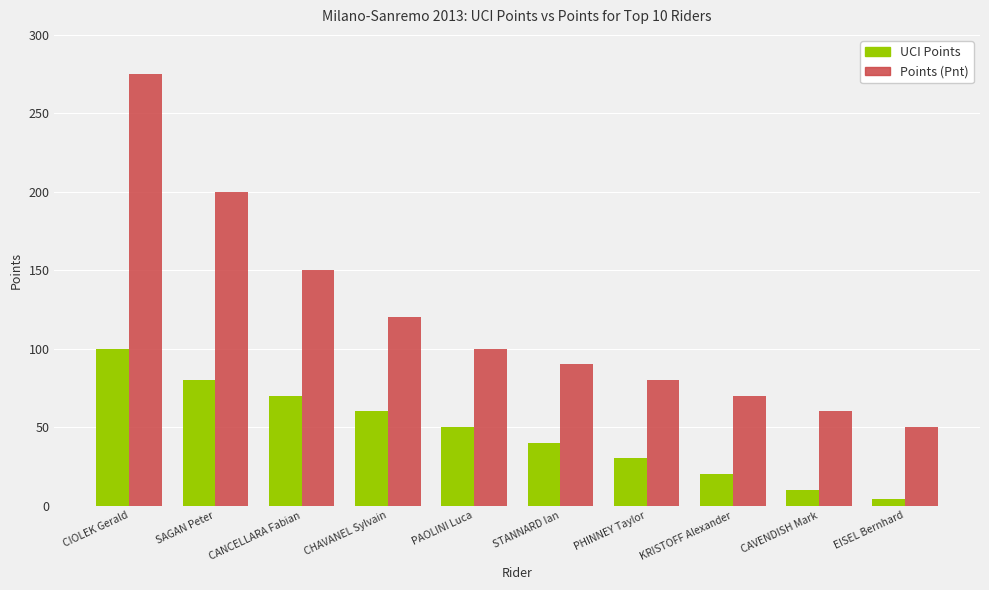

What is the value of the UCI Points bar at the 10th from the left?

4